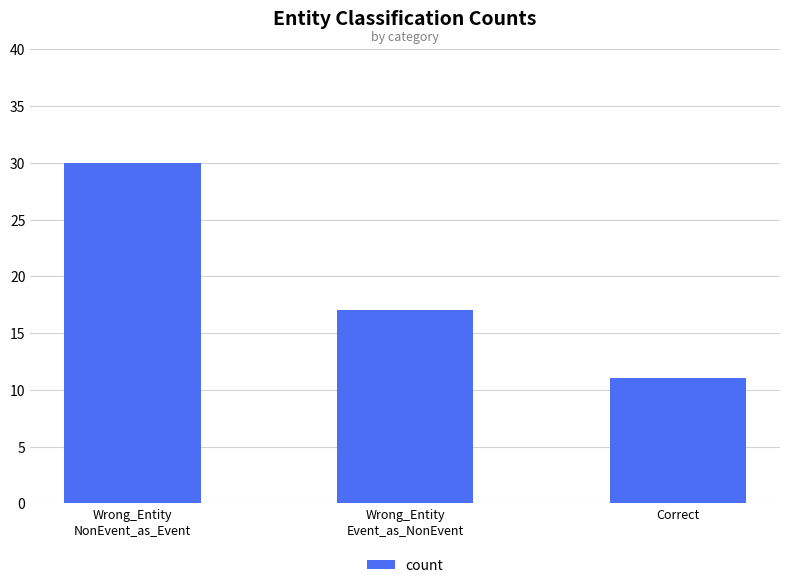

How many distinct data groups are displayed?

1